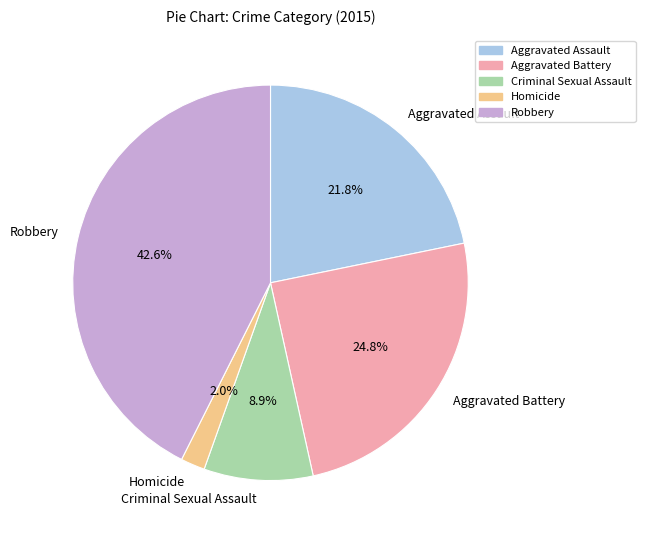

How many segments does this pie chart have?

5